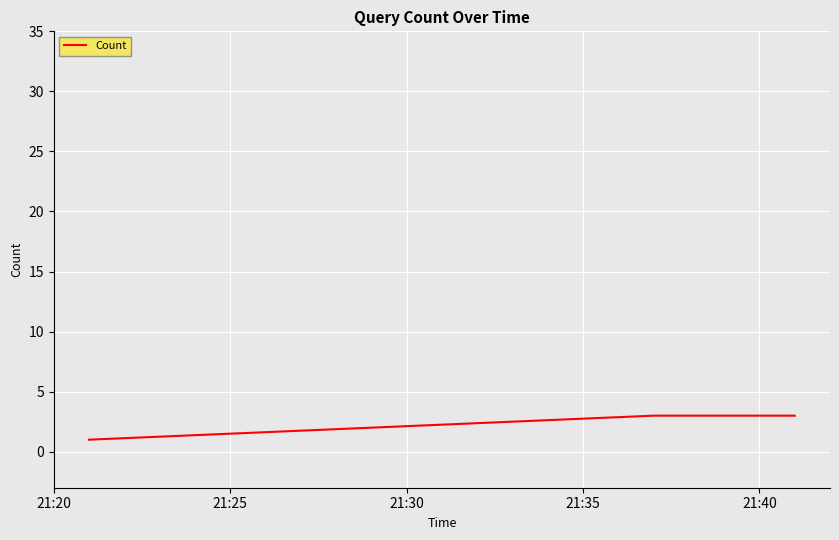

What is the greatest value displayed?

3